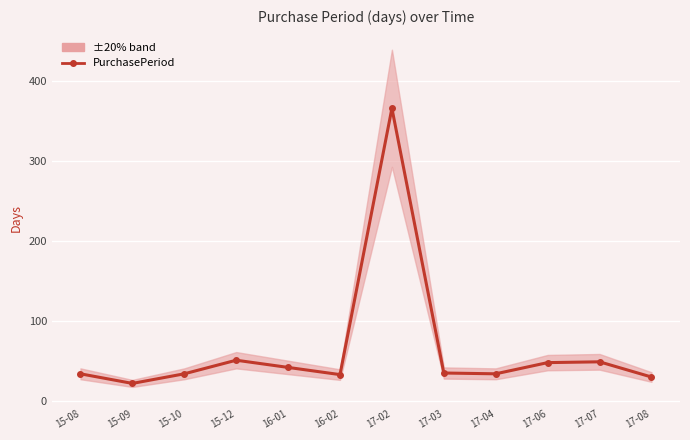

At which category does the data reach its first local valley?

15-09